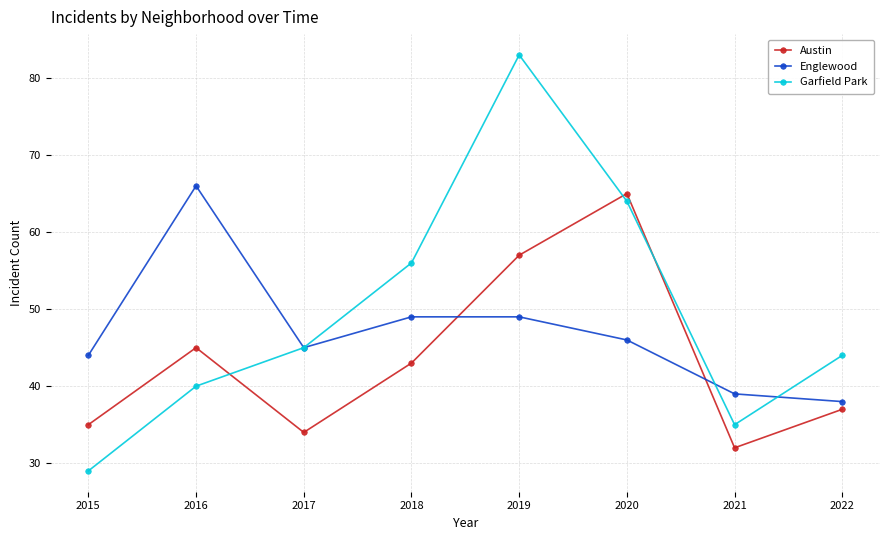

At which label does Austin first exceed 43?

2016